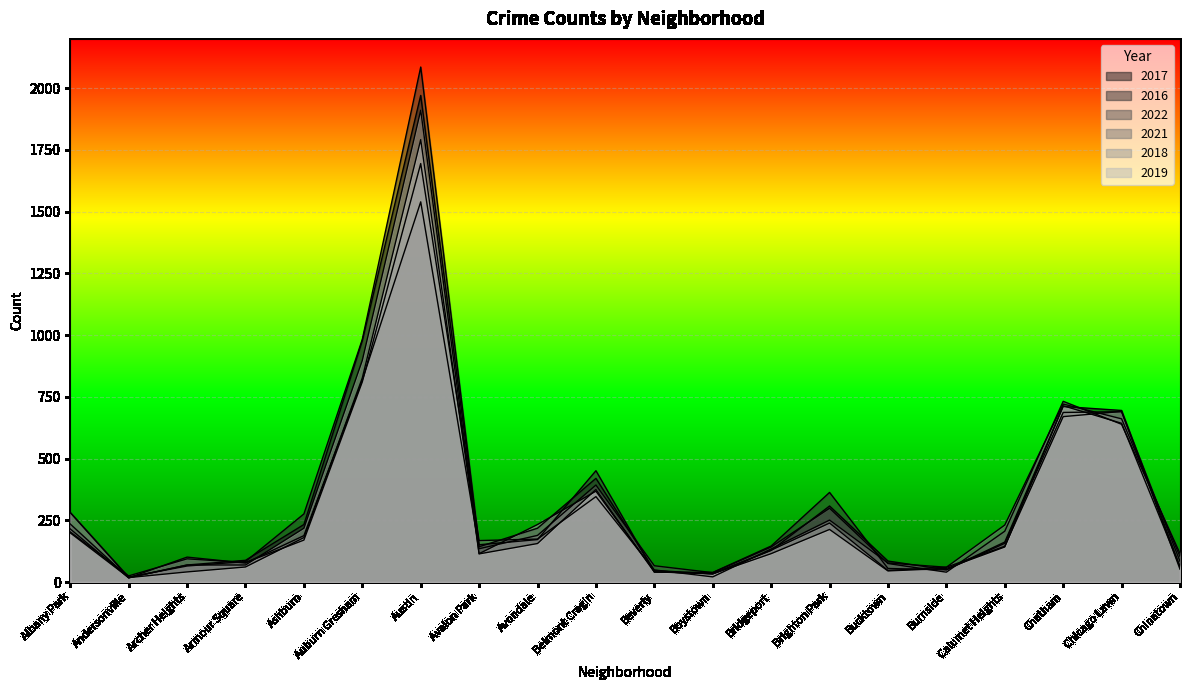

What is the label of the 7th point from the right?

Brighton Park